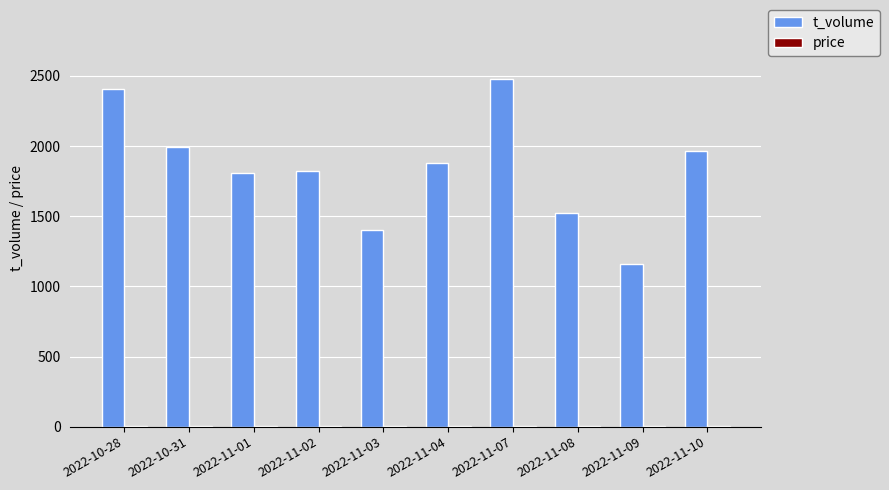

Count the number of data series in this chart.

2